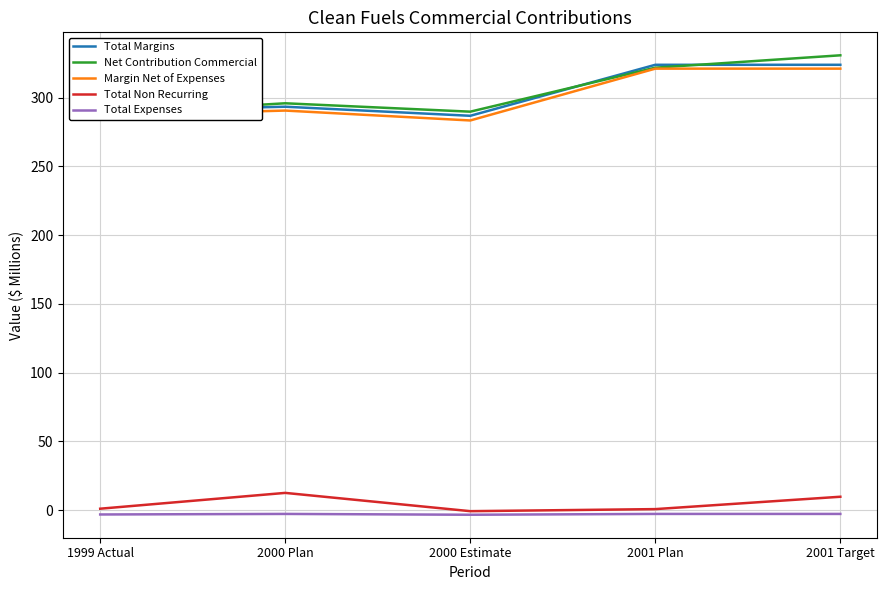

Where does the Margin Net of Expenses series first go above 290?

2000 Plan